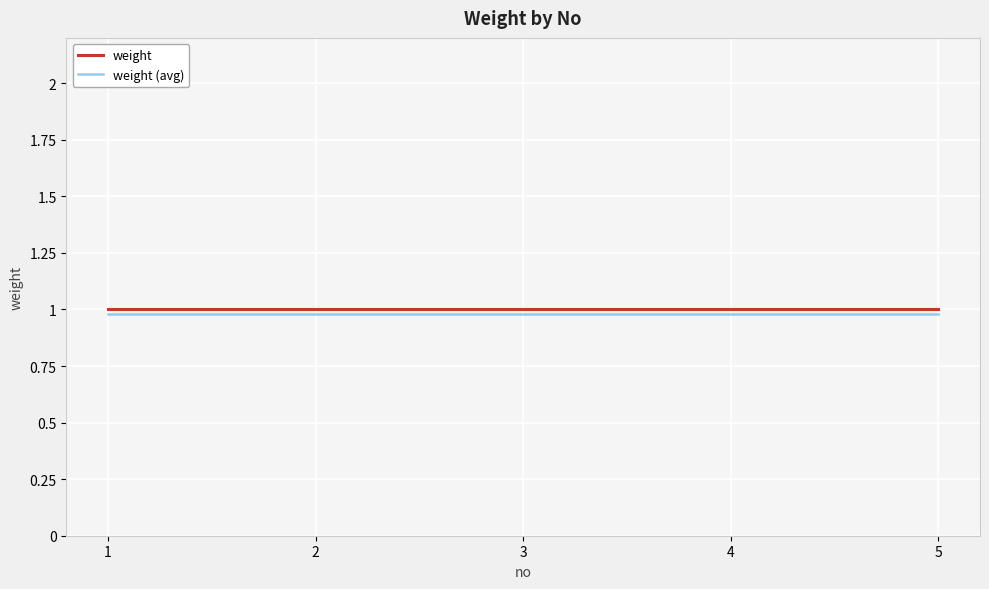

True or false: weight (avg) and weight cross at least once.

False